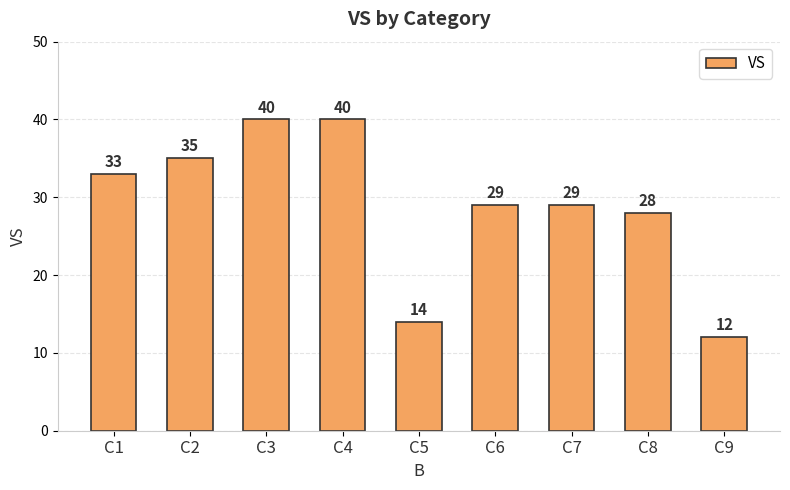

Are the bars horizontal?

No